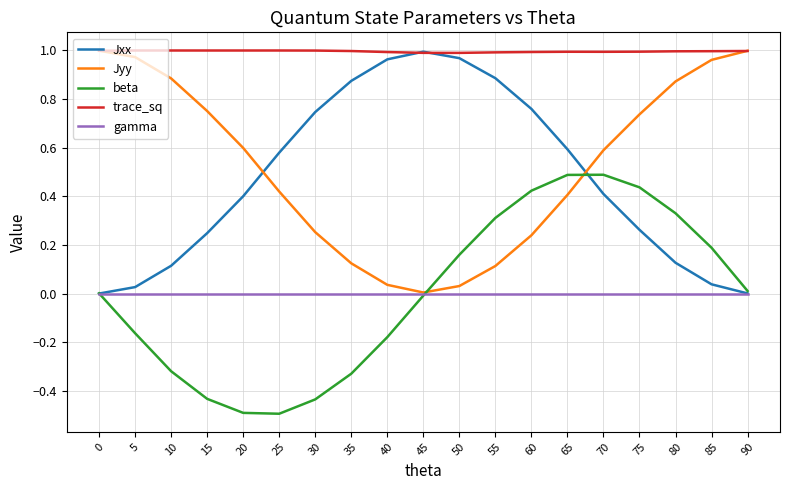

At 75, list the series in order from smallest to largest.

gamma, Jxx, beta, Jyy, trace_sq